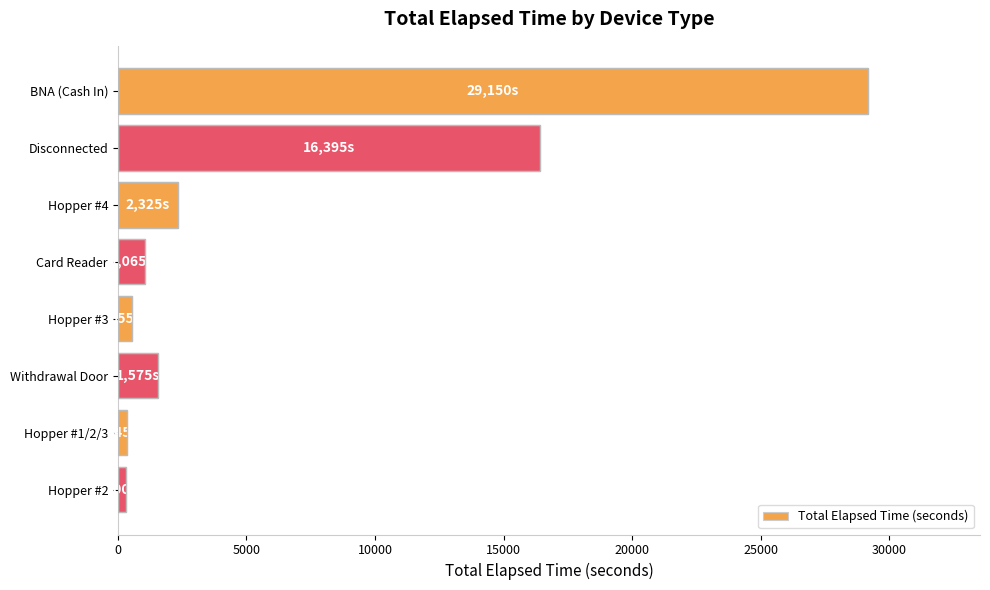

The value at Card Reader is 1065. True or false?

True